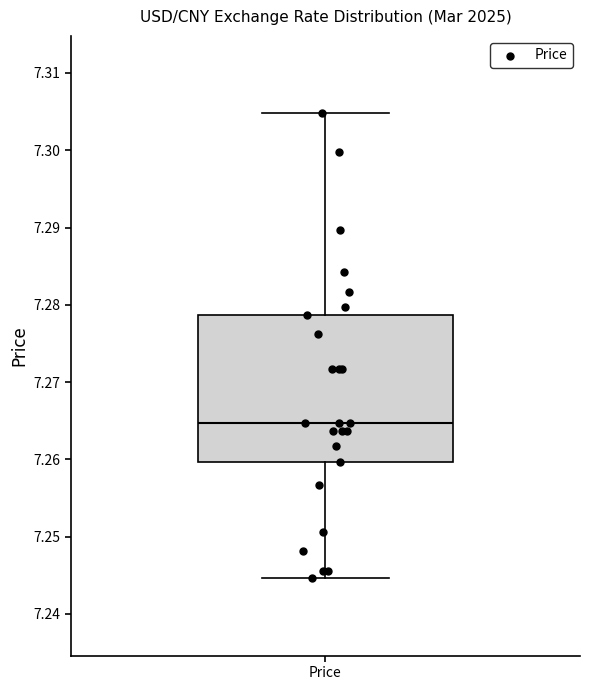

Transcribe this box plot: give where the median line is, the range the box spans, and where the two whiskers end, as read against the y-axis. The values are not printed on the chart, so give them approximately, as read against the axis.

median 7.265, box 7.260 to 7.279, whiskers 7.245 to 7.305